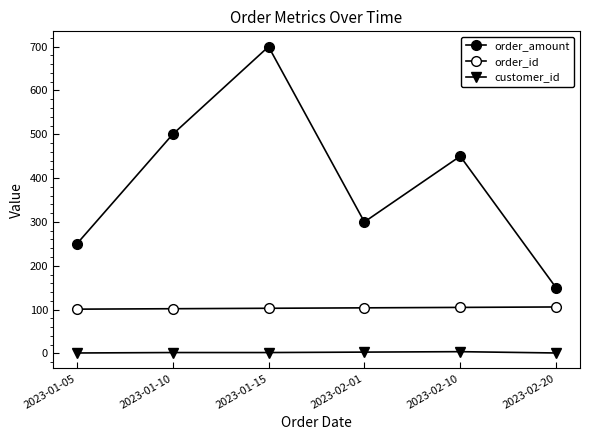

Is this an area chart (filled region under the line)?

No